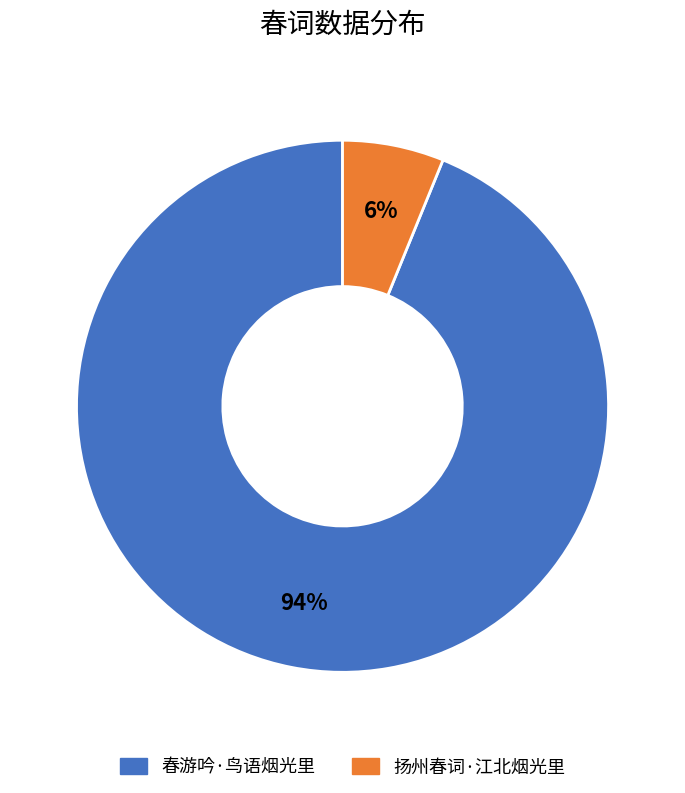

The 扬州春词·江北烟光里 slice represents 6% of the pie. True or false?

True